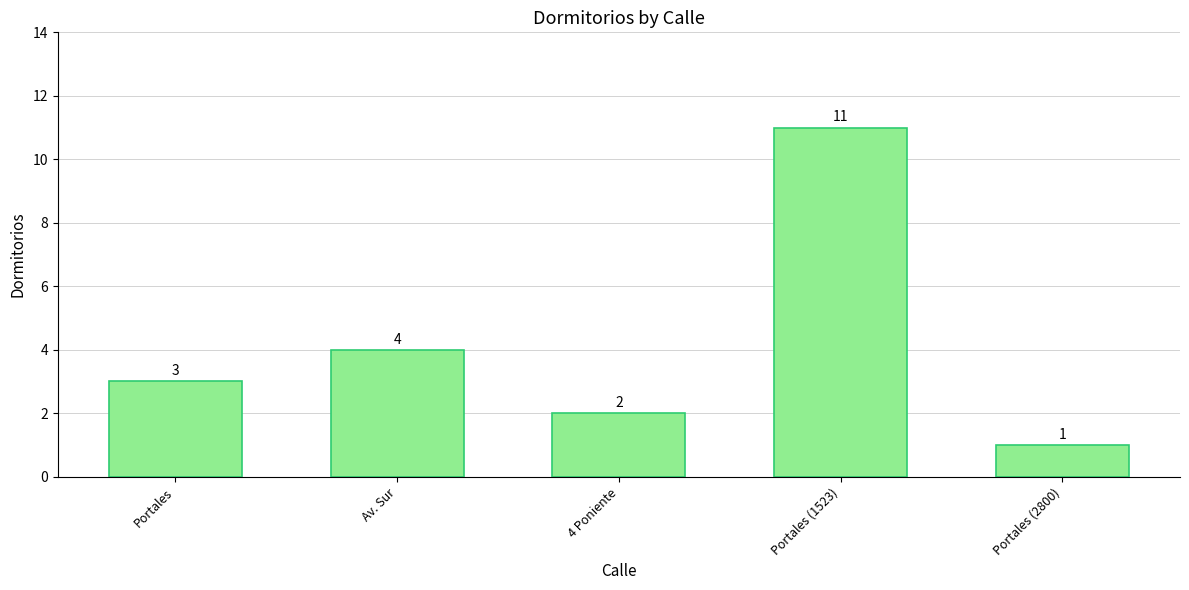

True or false: the data shows 4 at Av. Sur.

True